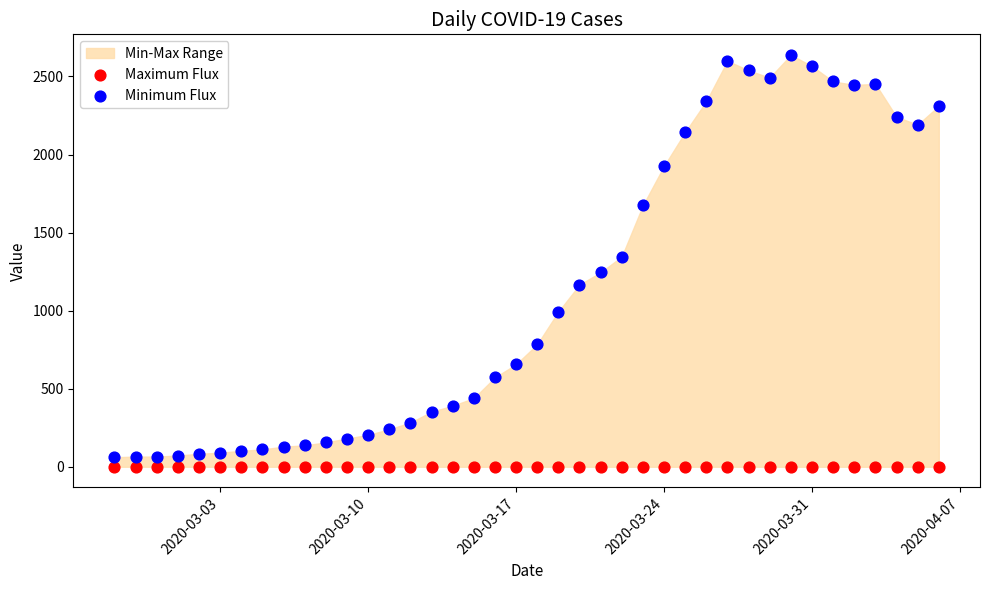

Which series contains the highest Y value?

Minimum Flux